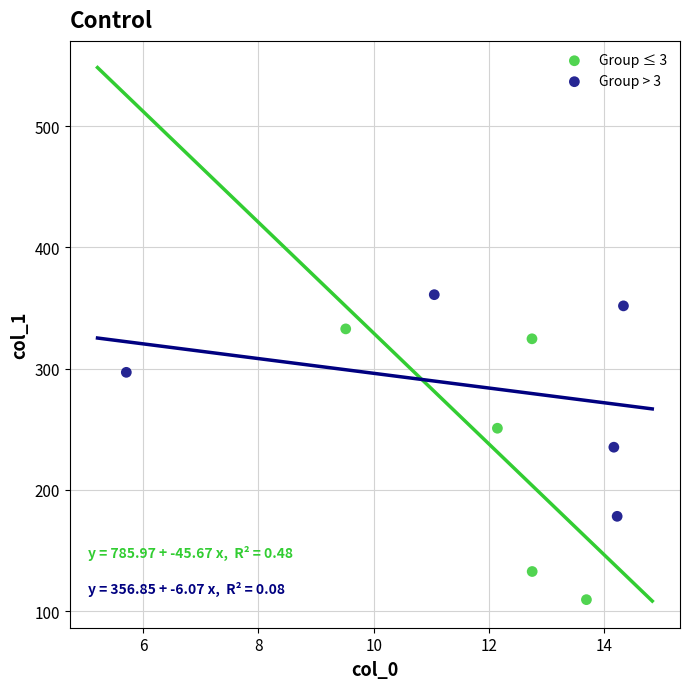

Which series contains the lowest Y value?

Group ≤ 3